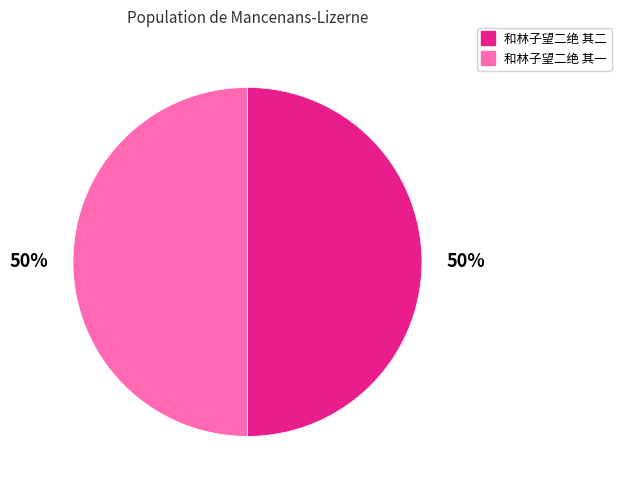

Combined, do 和林子望二绝 其一 and 和林子望二绝 其二 account for over 50%?

Yes